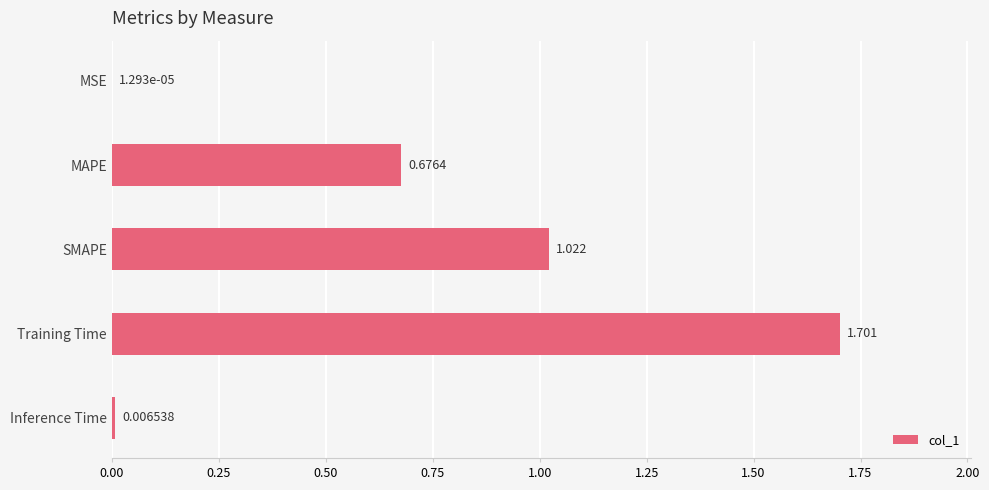

Where is the data nearest to the value 0?

MSE